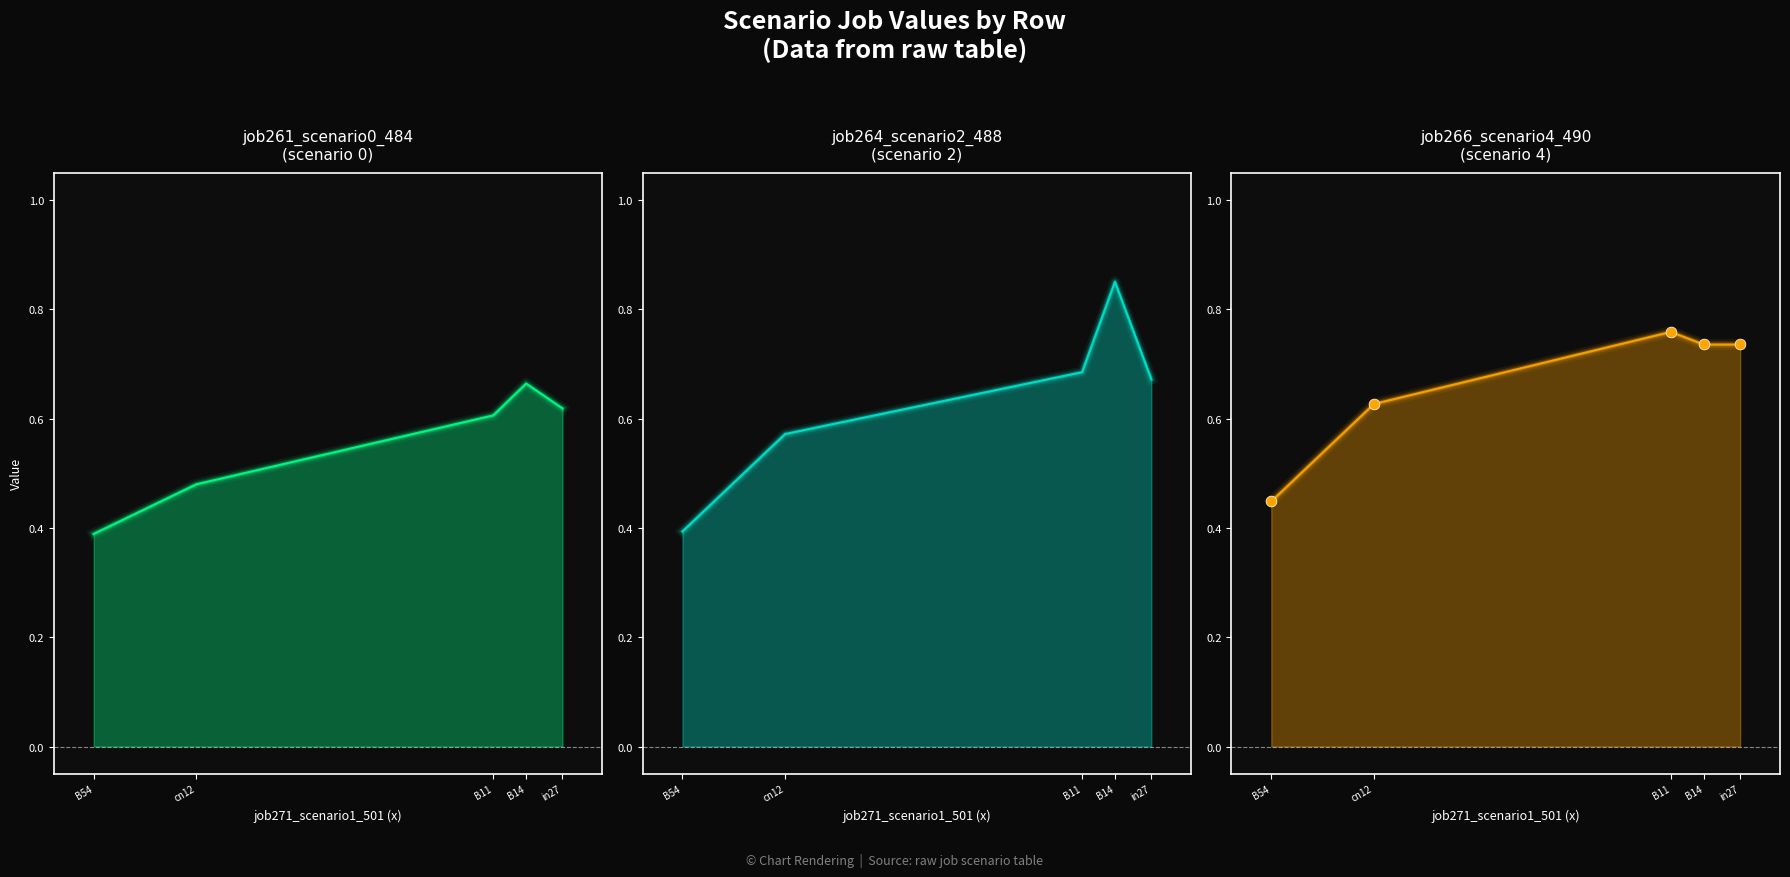

Between in27 and B54, which is larger?

in27